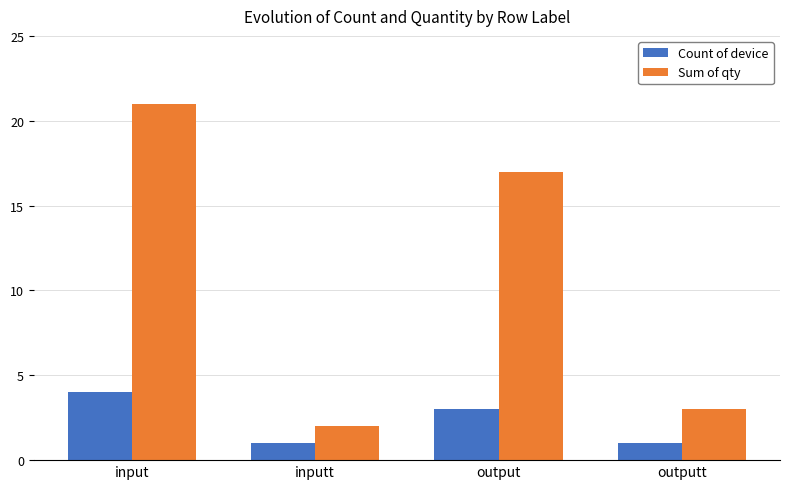

What position from the right is output?

2